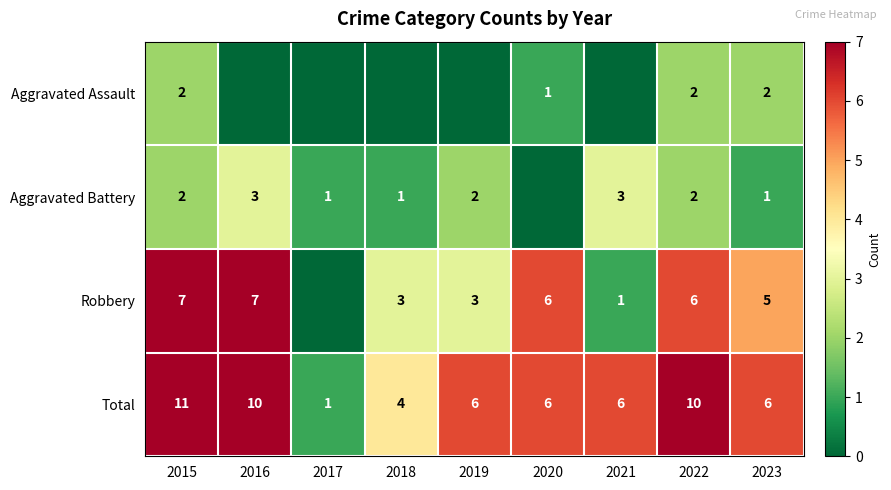

Is the value of Robbery at 2022 greater than the value of Aggravated Assault at 2020?

Yes